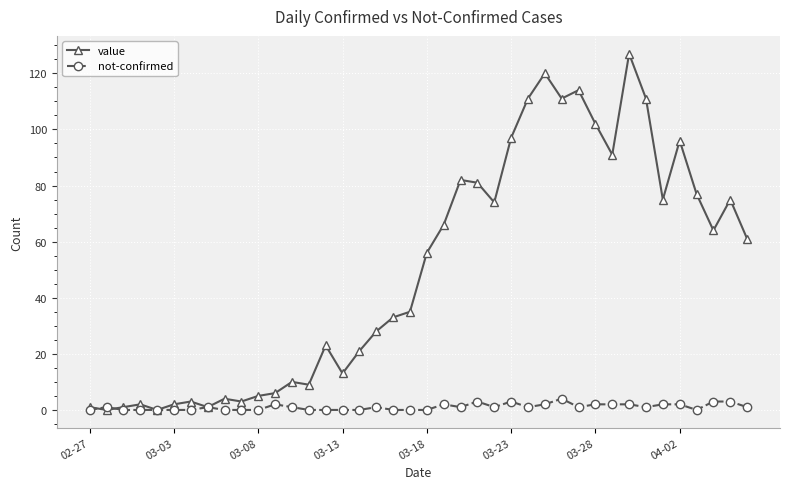

At how many categories does at least one series exceed 18?

25